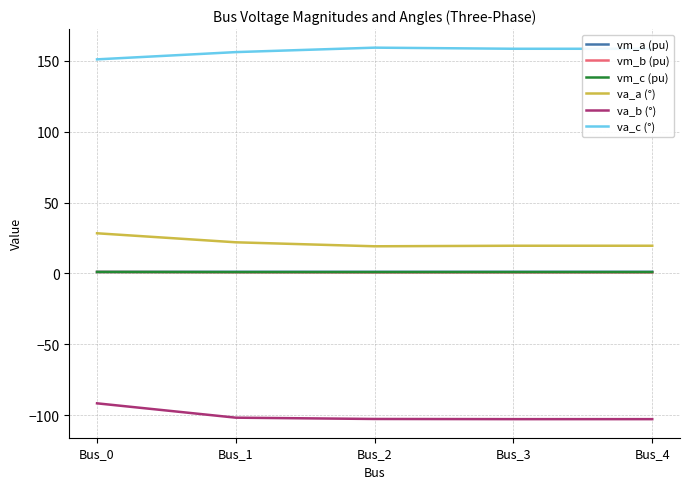

Which series has the largest total across all categories?

va_c (°)